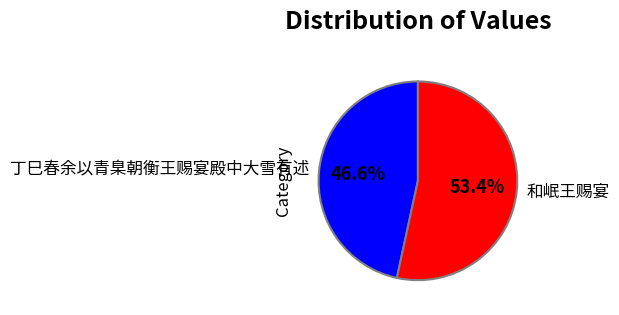

Is it true that 和岷王赐宴 is 53% of the pie?

True